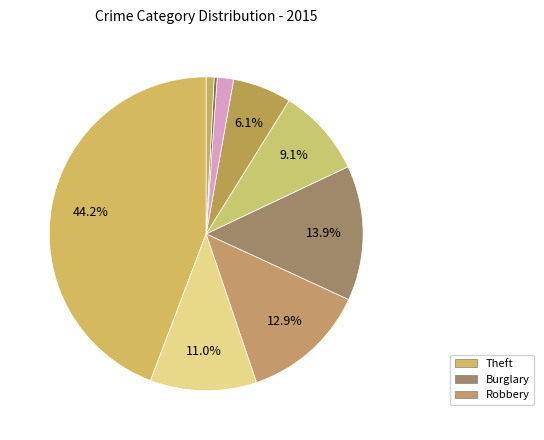

How many slices are in this pie chart?

9